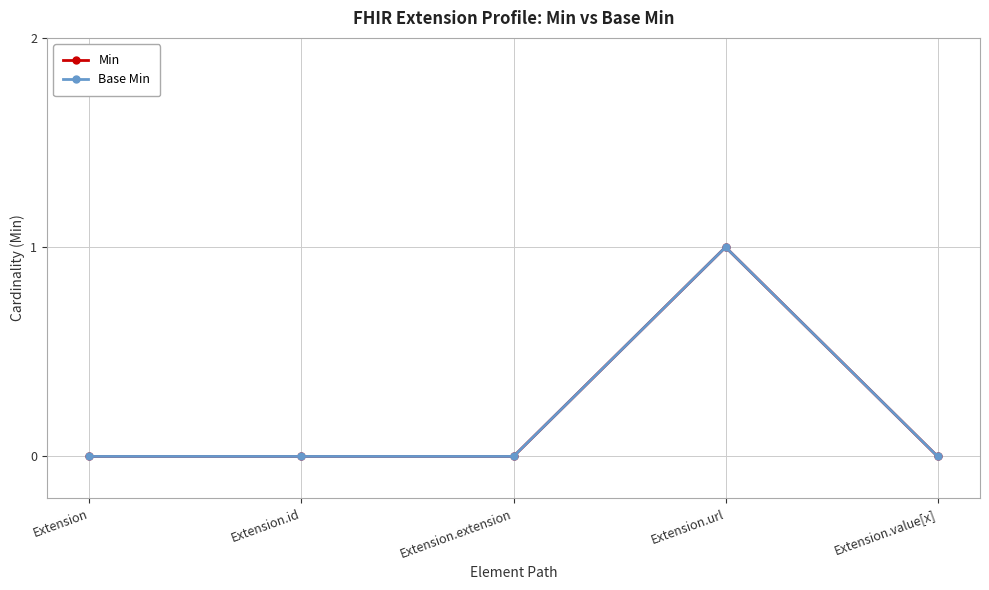

Does the chart have visible grid lines?

Yes